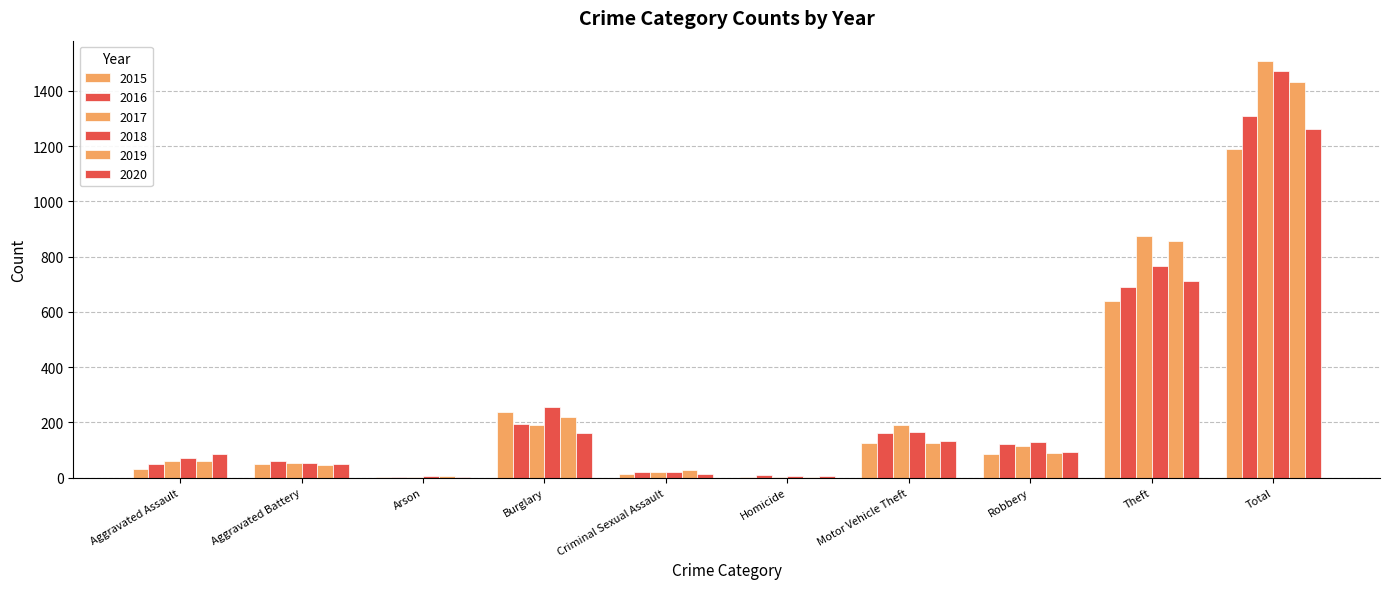

Does the chart contain stacked bars?

No